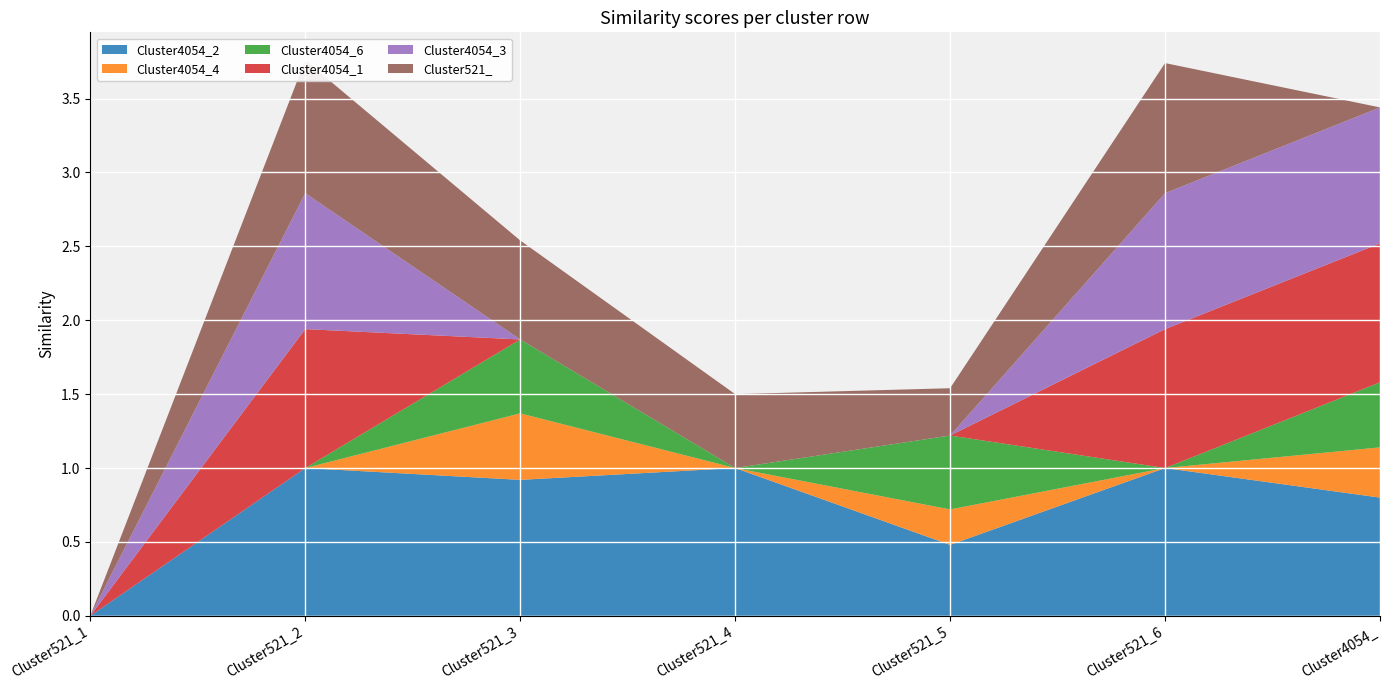

Reading left to right, transcribe all the data shown in this chart.

Cluster4054_2: 0.0	1.0	0.9	1.0	0.5	1.0	0.8
Cluster4054_4: 0.0	0.0	0.5	0.0	0.2	0.0	0.3
Cluster4054_6: 0.0	0.0	0.5	0.0	0.5	0.0	0.4
Cluster4054_1: 0.0	0.9	0.0	0.0	0.0	0.9	0.9
Cluster4054_3: 0.0	0.9	0.0	0.0	0.0	0.9	0.9
Cluster521_: 0.0	0.9	0.7	0.5	0.3	0.9	0.0